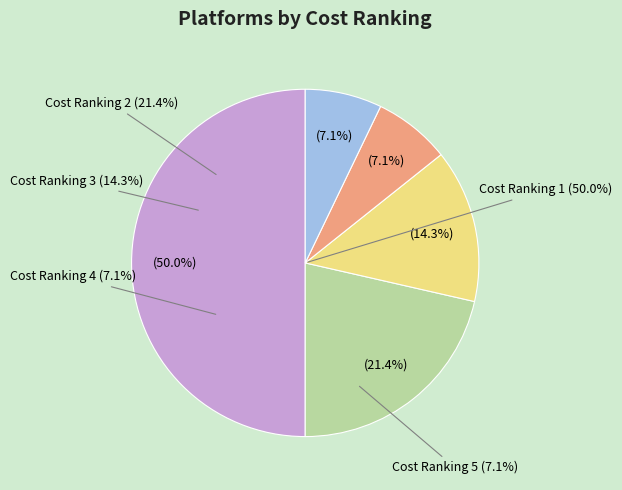

True or false: Cost Ranking 4 accounts for 7% of the total.

True